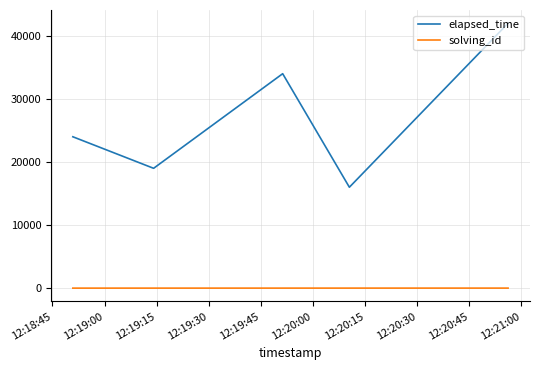

Rank the series by their maximum value, from highest to lowest.

elapsed_time, solving_id